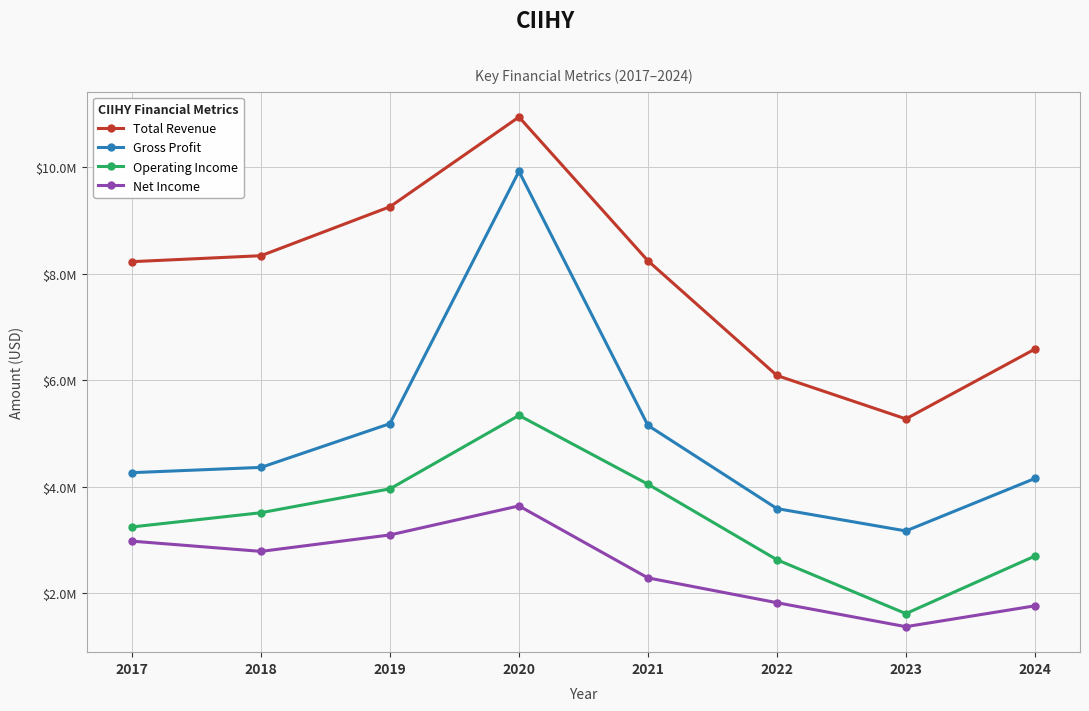

Between 2018 and 2017, which is larger?

2018